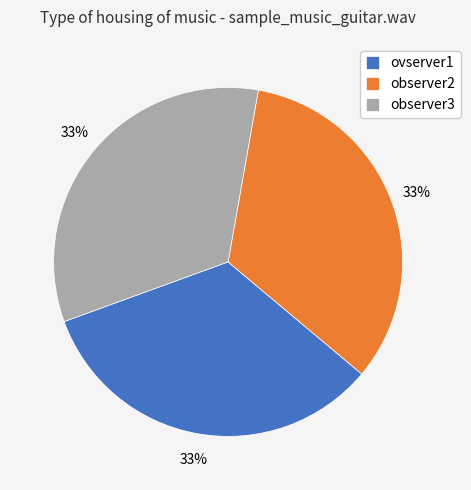

To the nearest percent, what is the average slice percentage?

33%